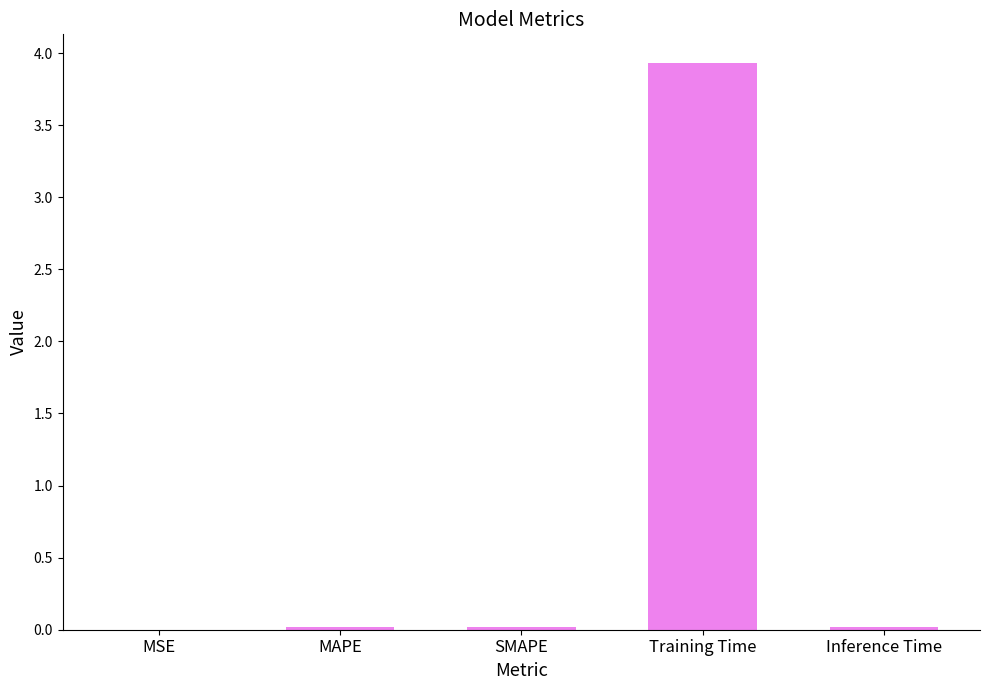

Which category has the highest value across all series?

Training Time